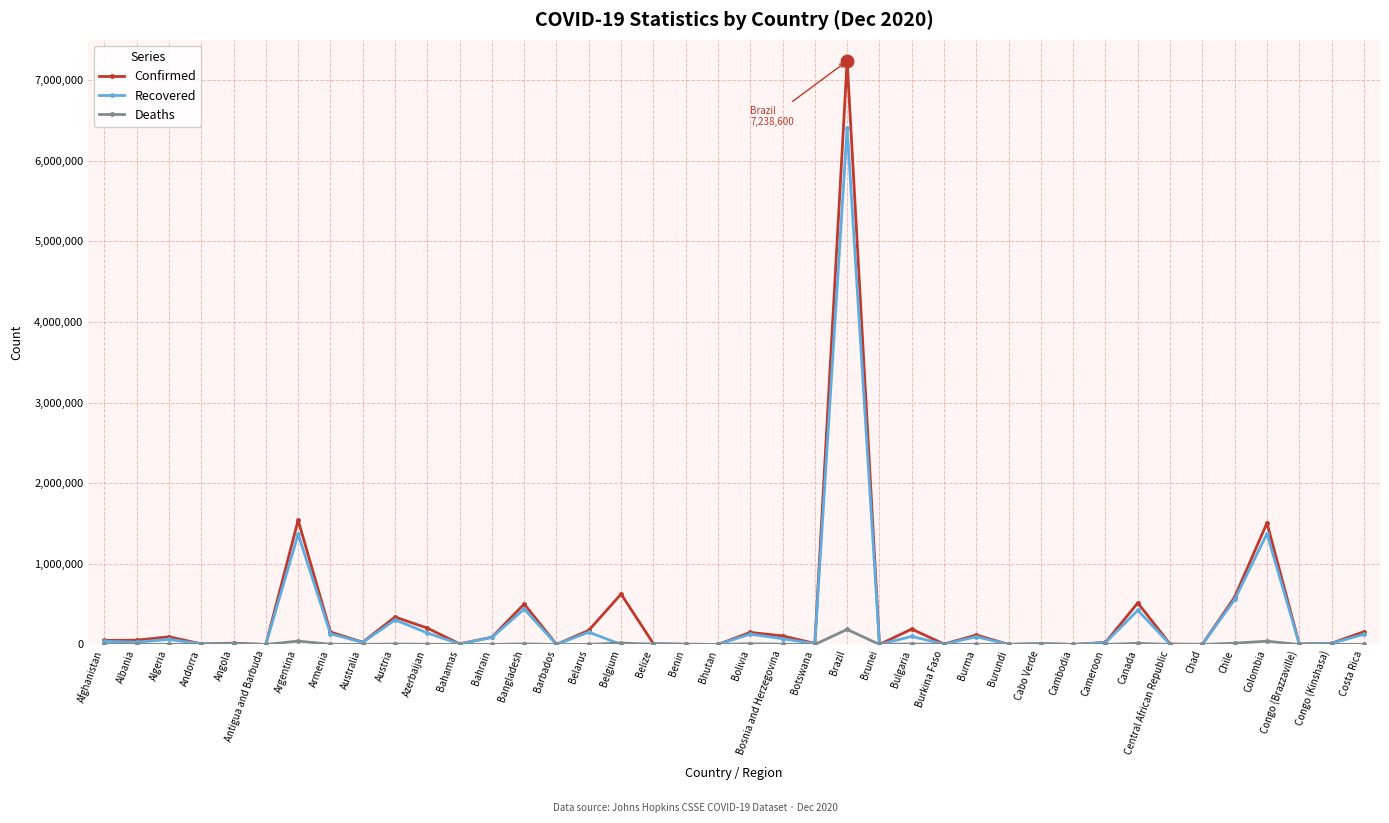

At which category is the sum across all series the highest?

Brazil